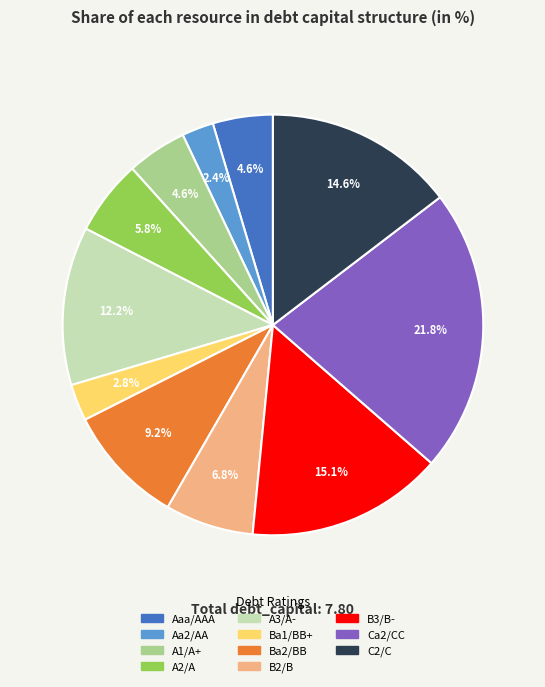

To the nearest percent, what percentage of the pie is A2/A?

6%